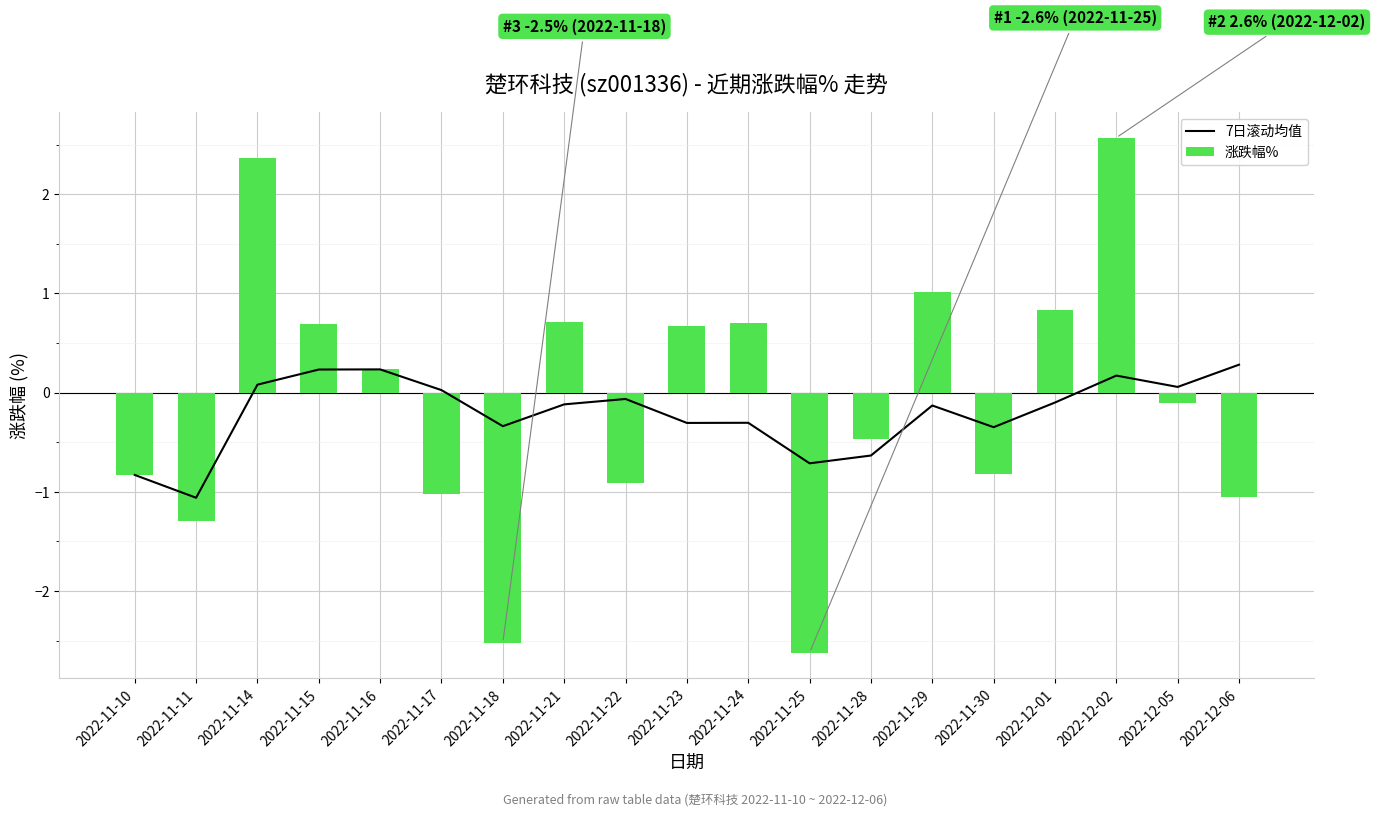

Which series has the widest spread of values?

涨跌幅%